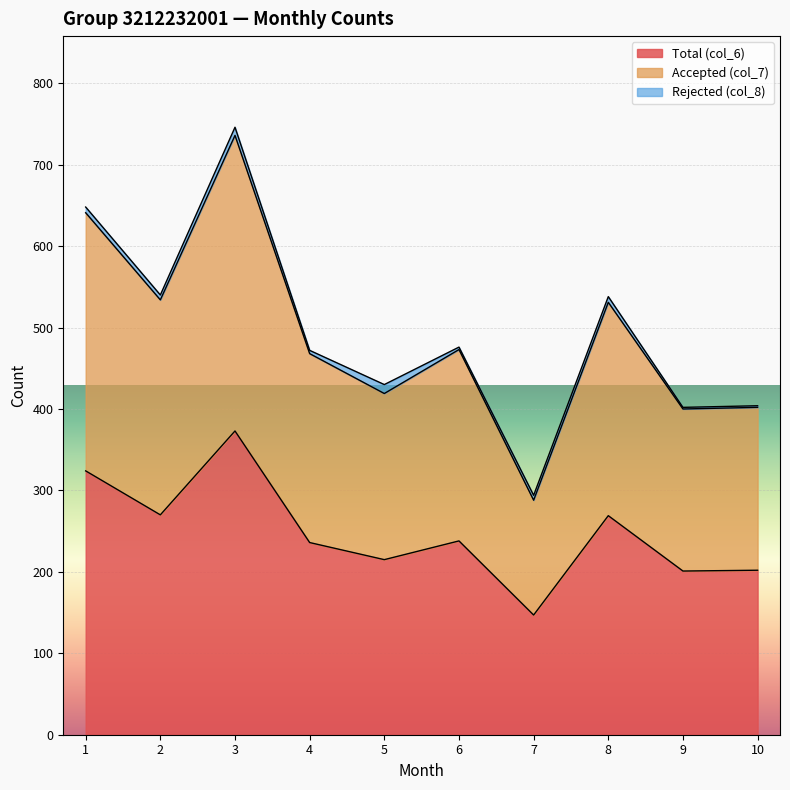

What is the approximate value of Total (col_6) at 4, to the nearest 50?

250